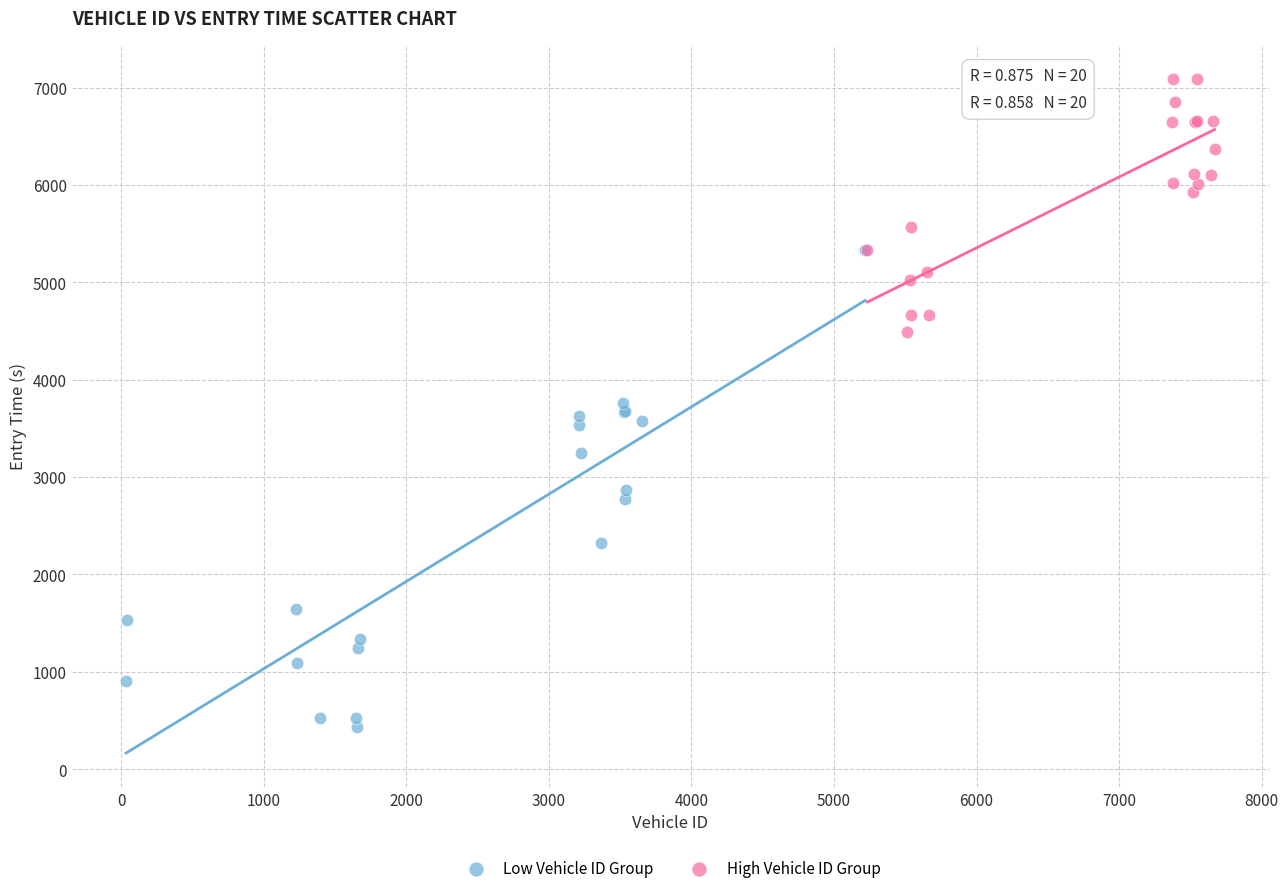

Which series has the widest spread of Y values?

Low Vehicle ID Group